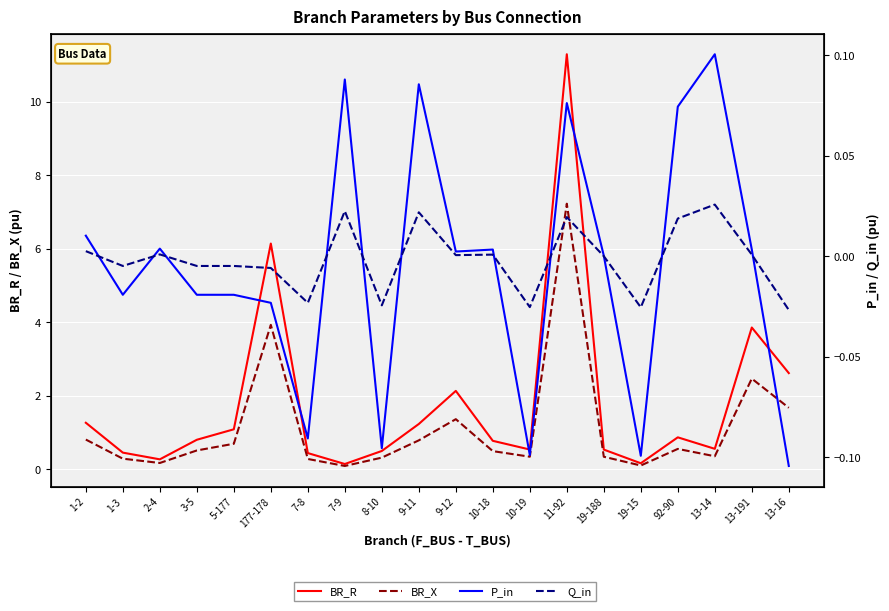

What position from the right is 3-5?

17